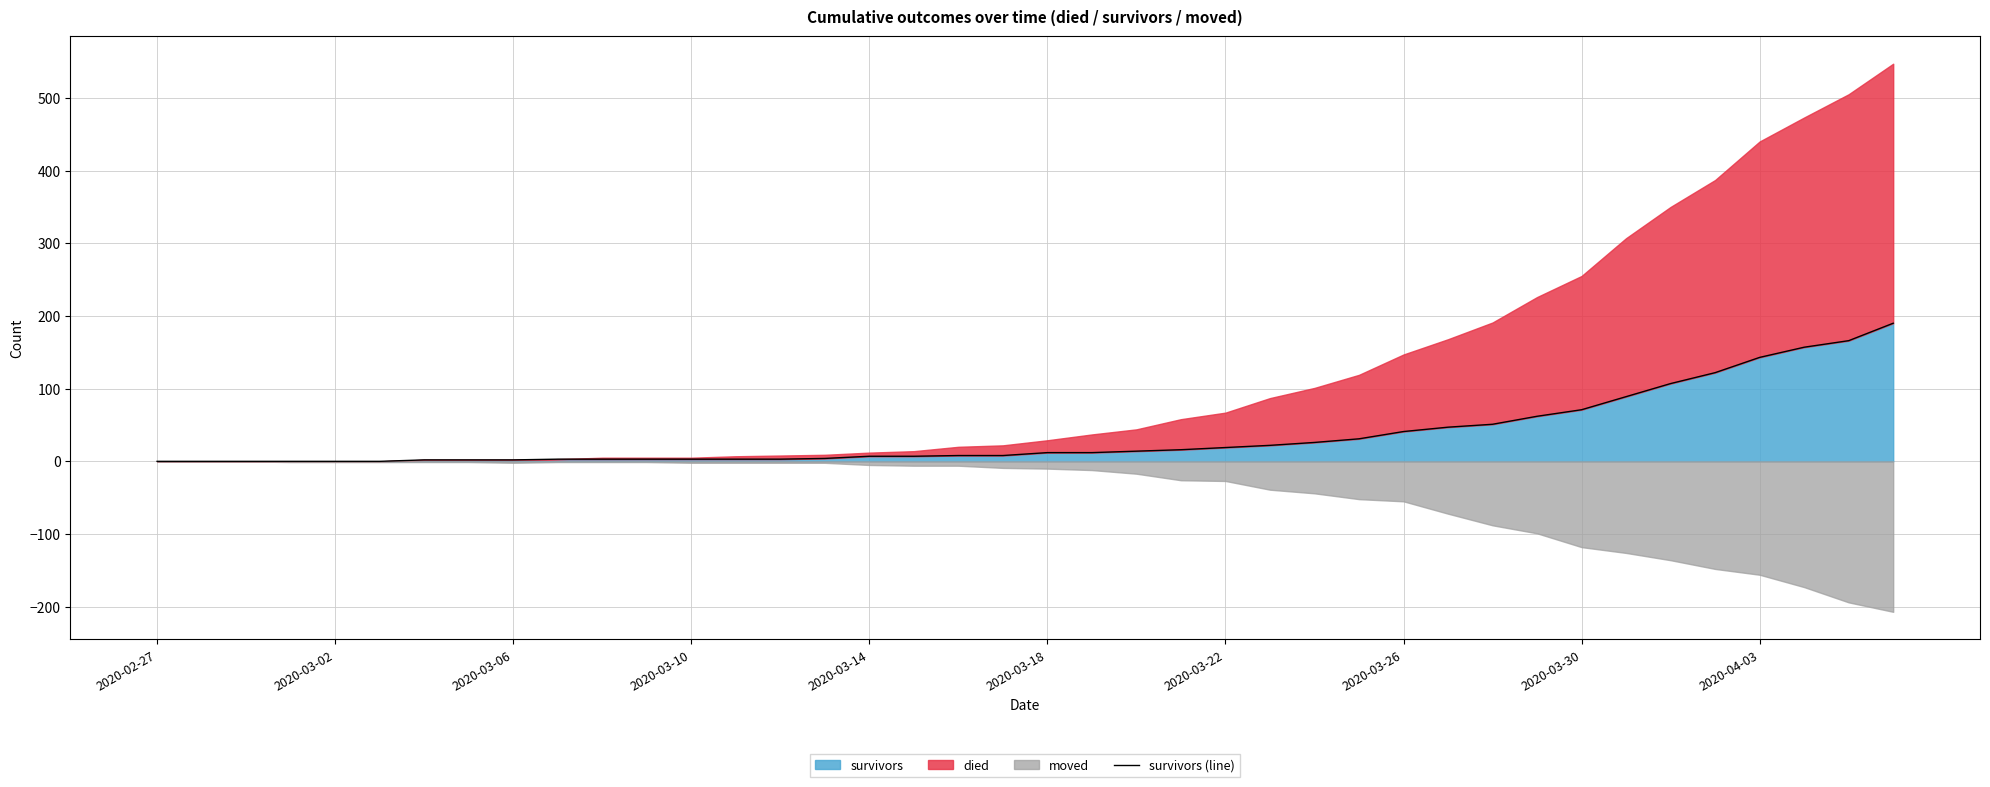

What is the maximum value for survivors?

190